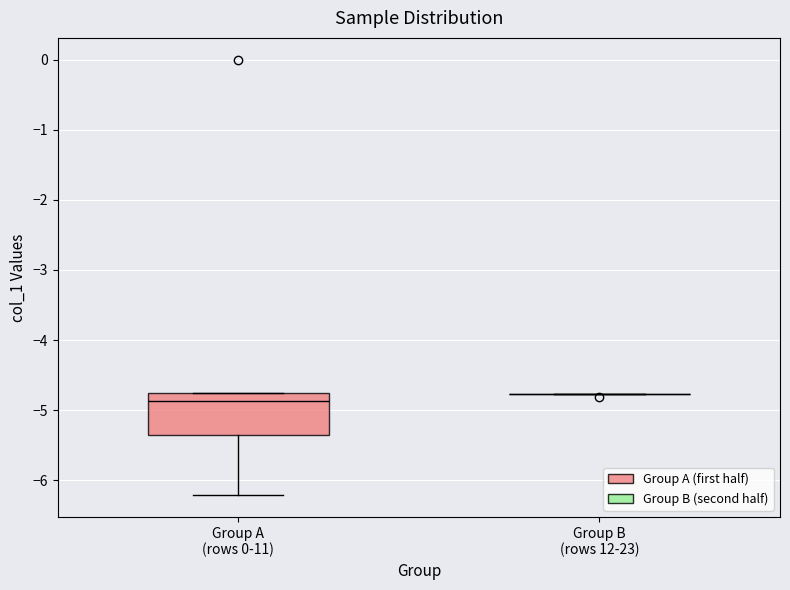

Reading left to right, read every box against the y-axis: the position of its median line, the range the box covers, and the ends of its whiskers. The values are not printed on the chart, so give them approximately, as read against the axis.

Group A (rows 0-11): median -4.9, box -5.4 to -4.8, whiskers -6.2 to -4.8
Group B (rows 12-23): box collapsed to a line at -4.8, whiskers -4.8 to -4.8